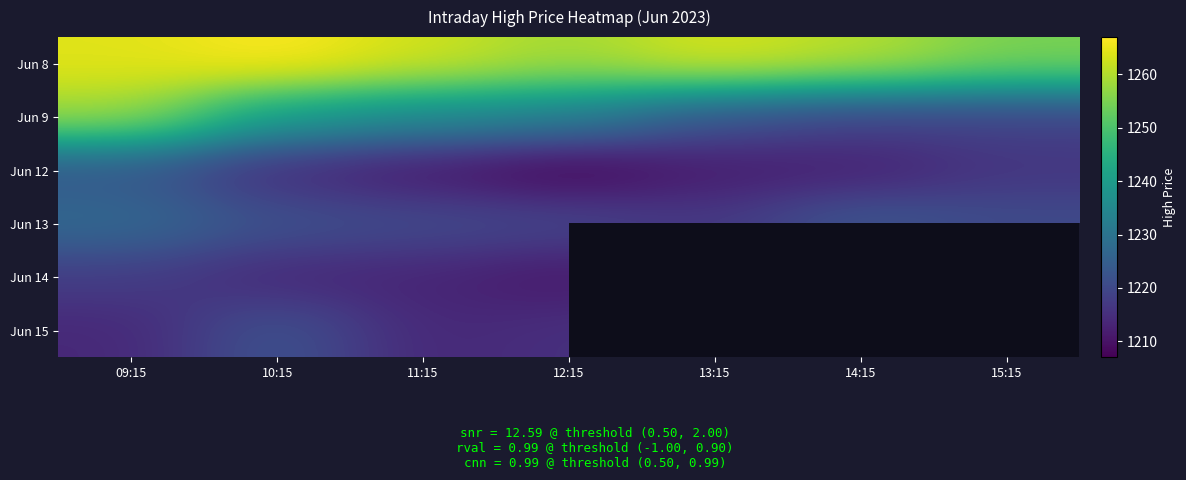

Read the Jun 12 value at 12:15.

1207.0